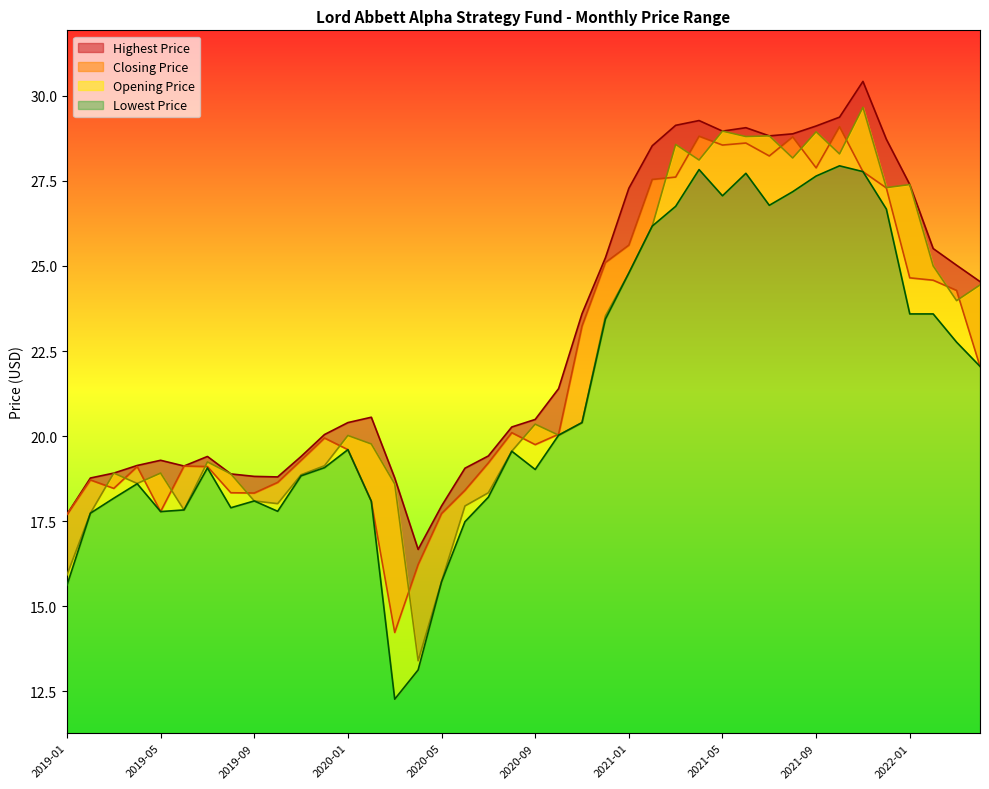

True or false: Highest Price and Lowest Price intersect in this chart.

False